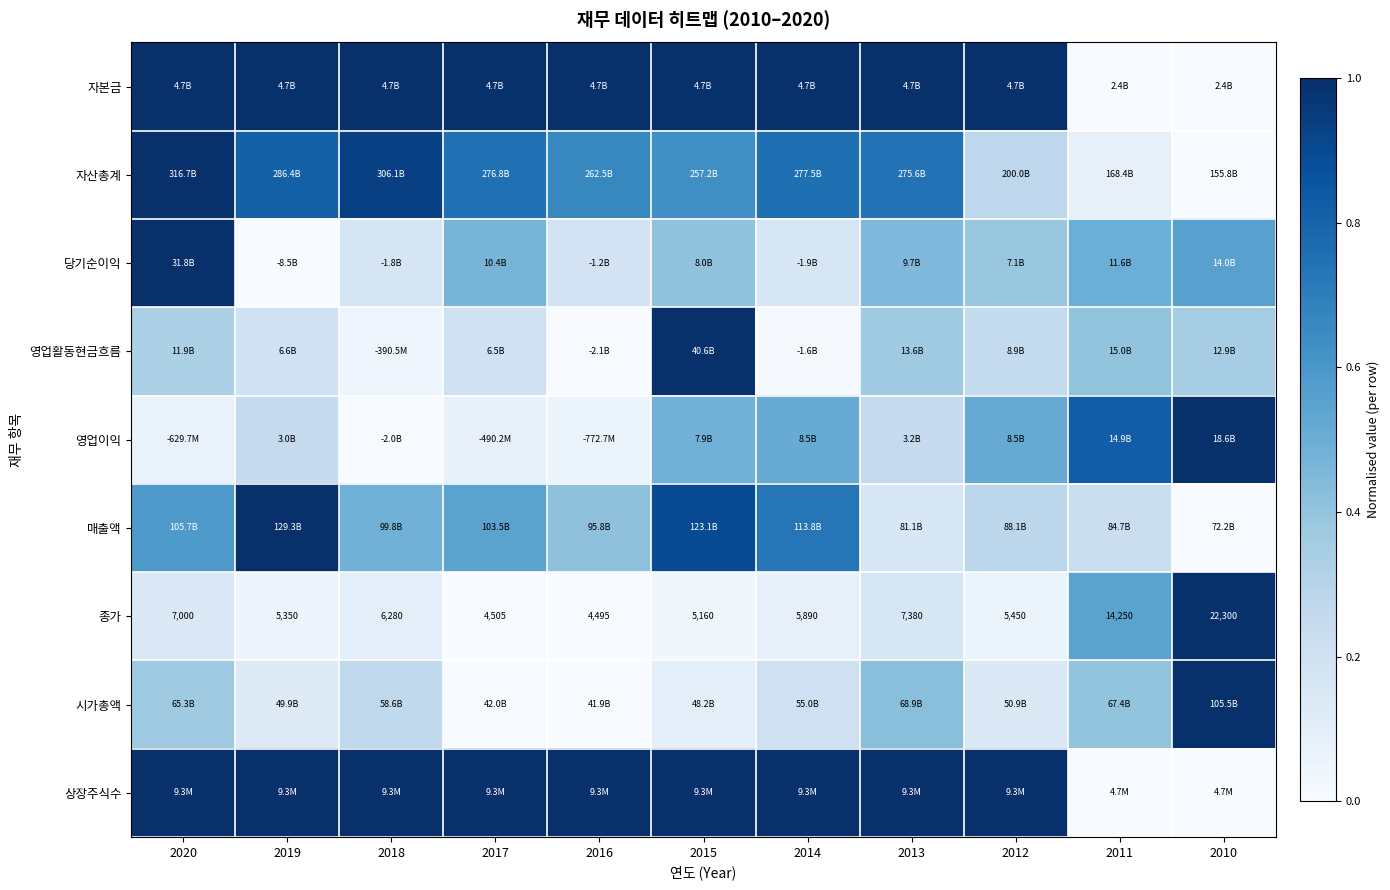

The value of 자산총계 at 2011 is 0.1. True or false?

False